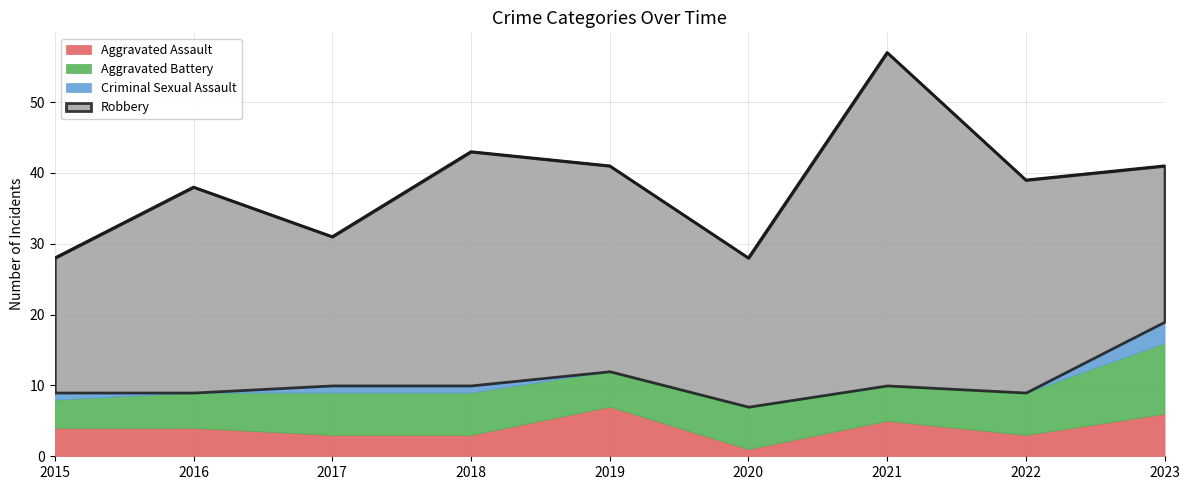

What is the total value across all series at 2018?

43